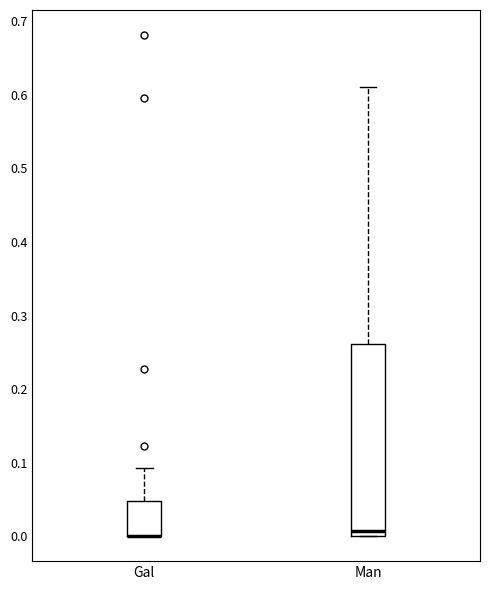

Comparing the boxes themselves (not the whiskers), which one is the tallest?

Man